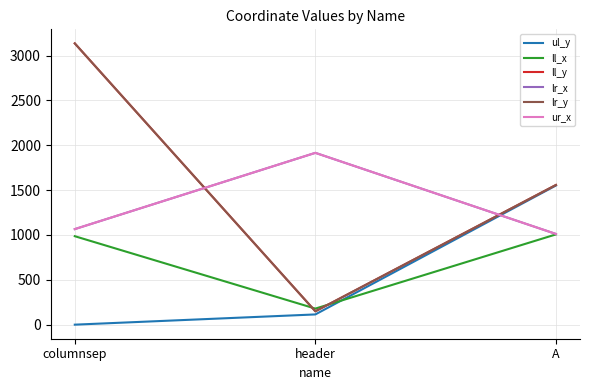

Does the chart display data point markers on the line(s)?

No